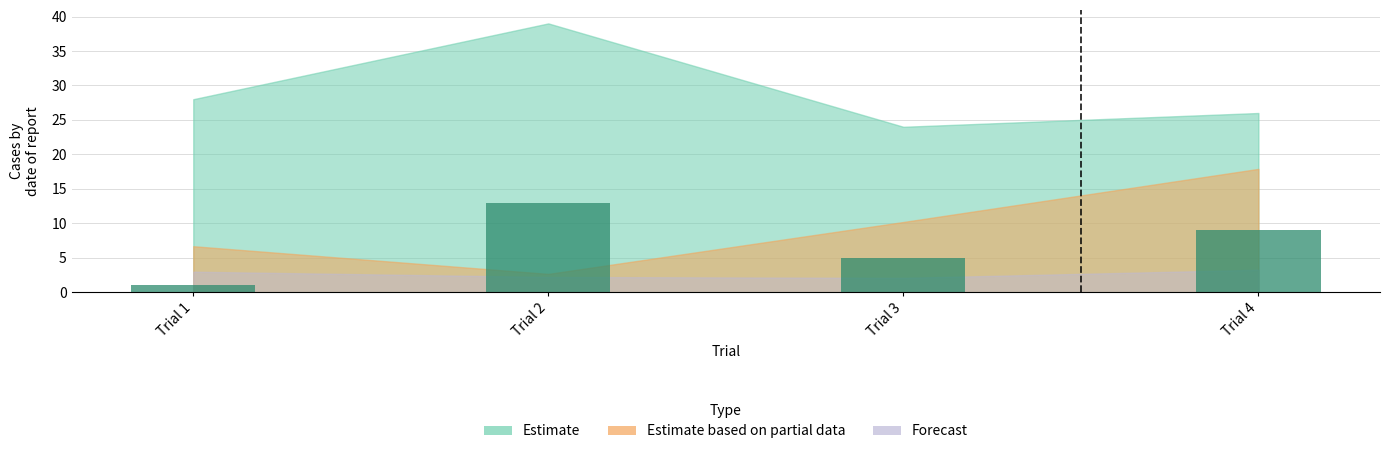

Where does the data first go above 9?

Trial 2